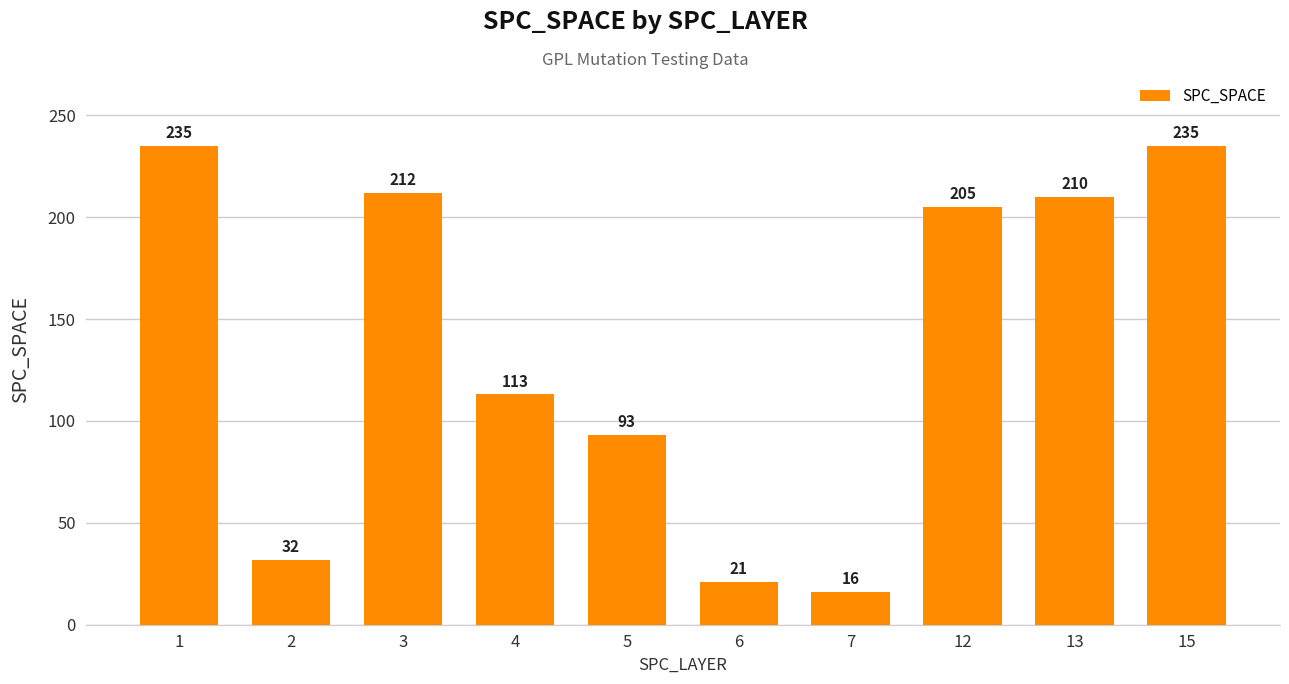

What is the sum of the values at 6 and 2?

53